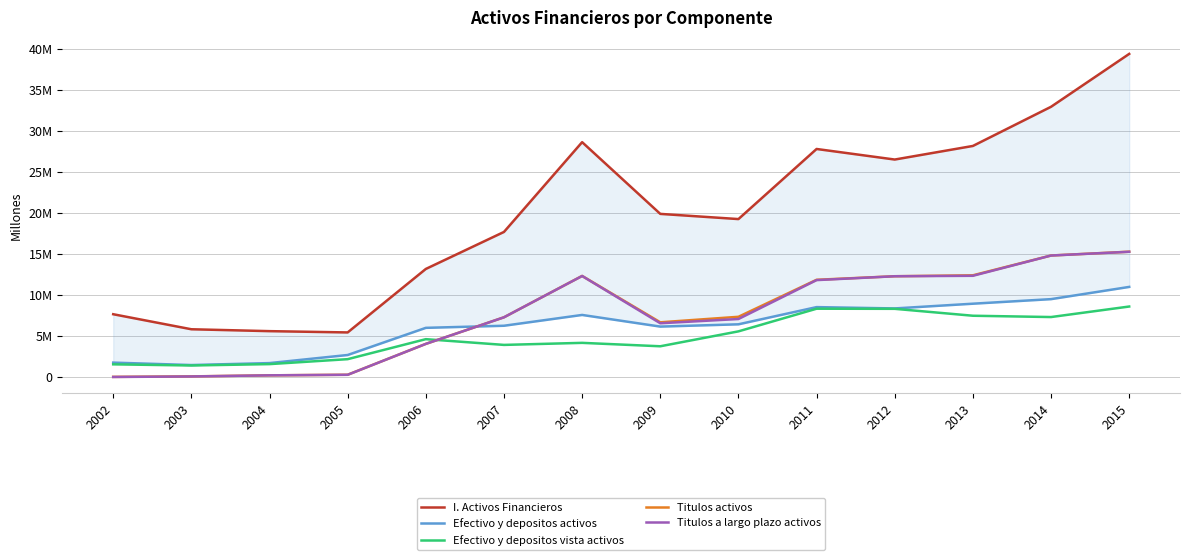

Where is the first local maximum for I. Activos Financieros?

2008